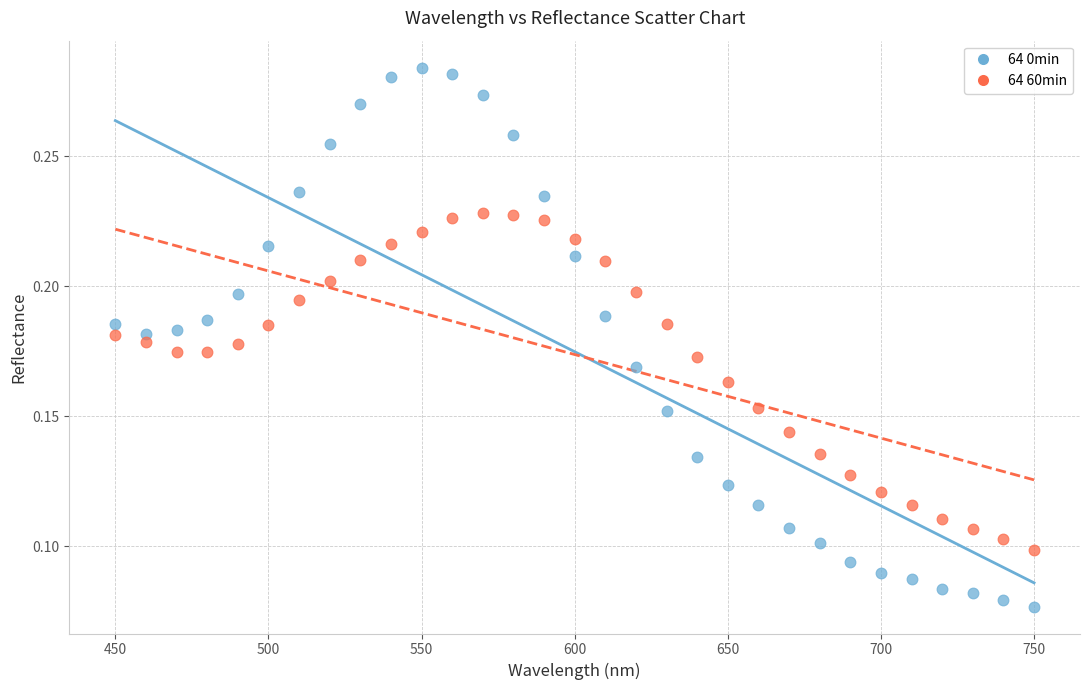

Which series contains the highest Y value?

64 0min